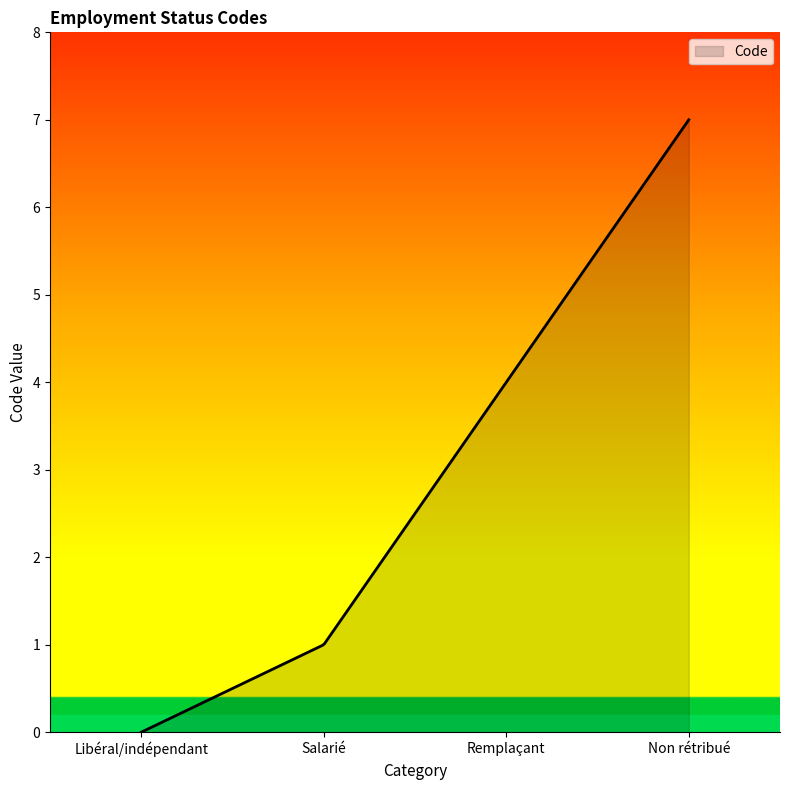

What is the maximum value shown in the chart?

7.0